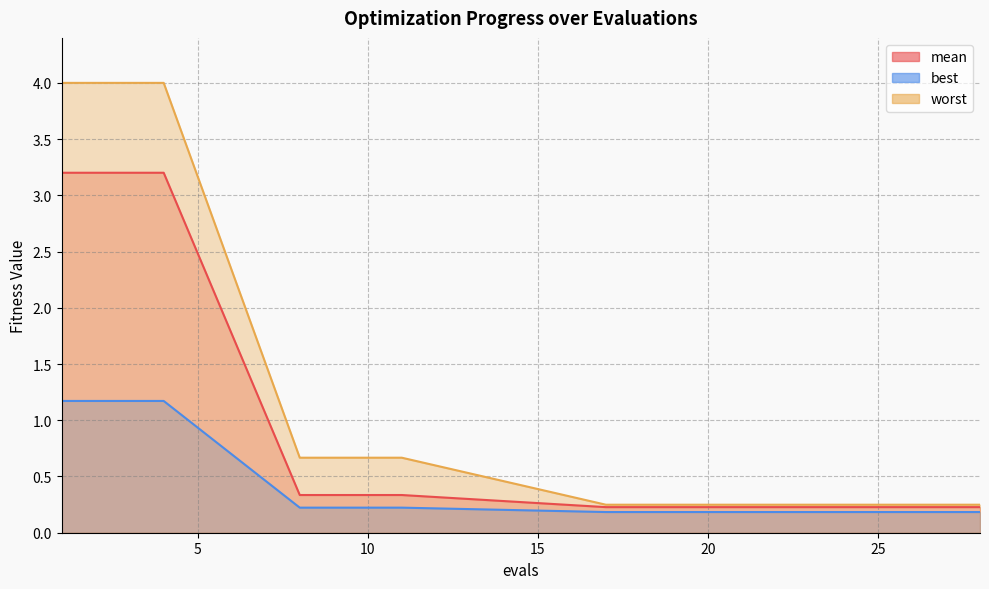

Rank the series by their maximum value, from lowest to highest.

best, mean, worst